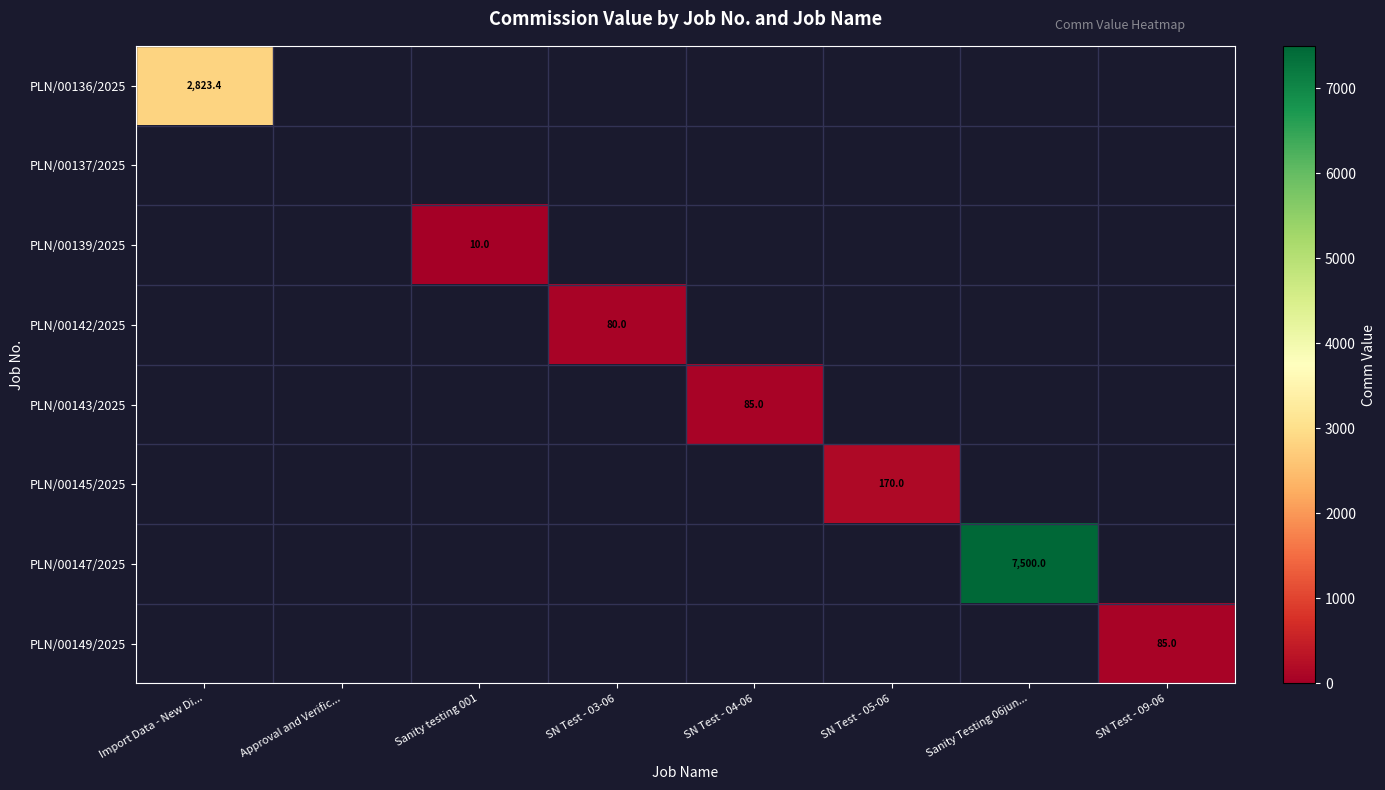

At how many categories does at least one series exceed 5125?

1